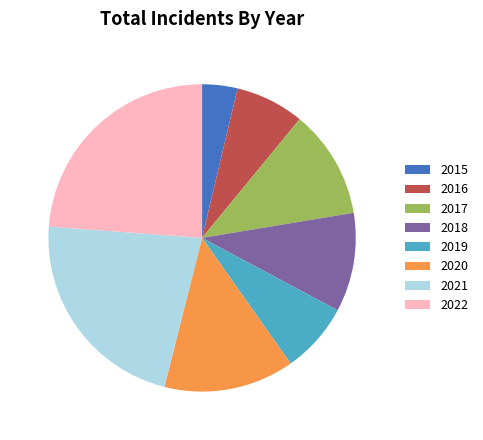

Approximately how many times larger is the value at 2020 compared to 2017?

1.2